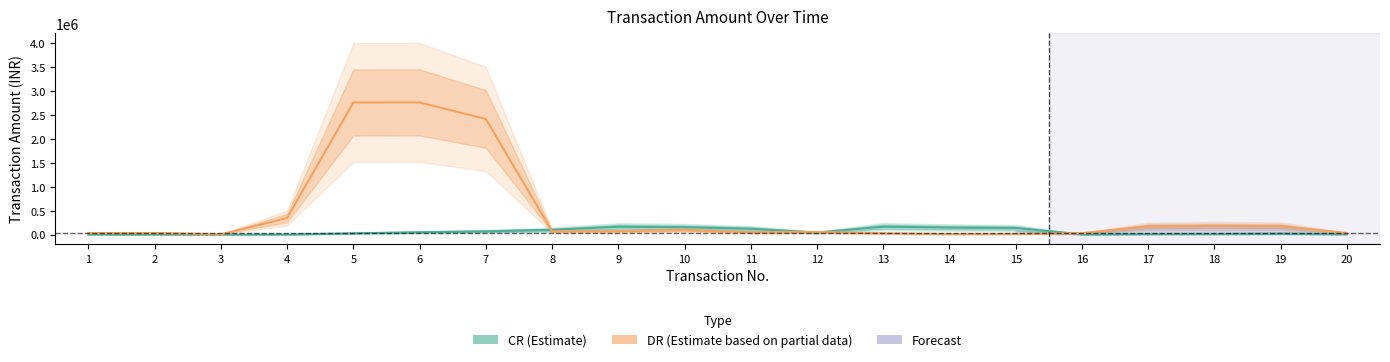

Where does the CR (Estimate) series first go above 43484?

6